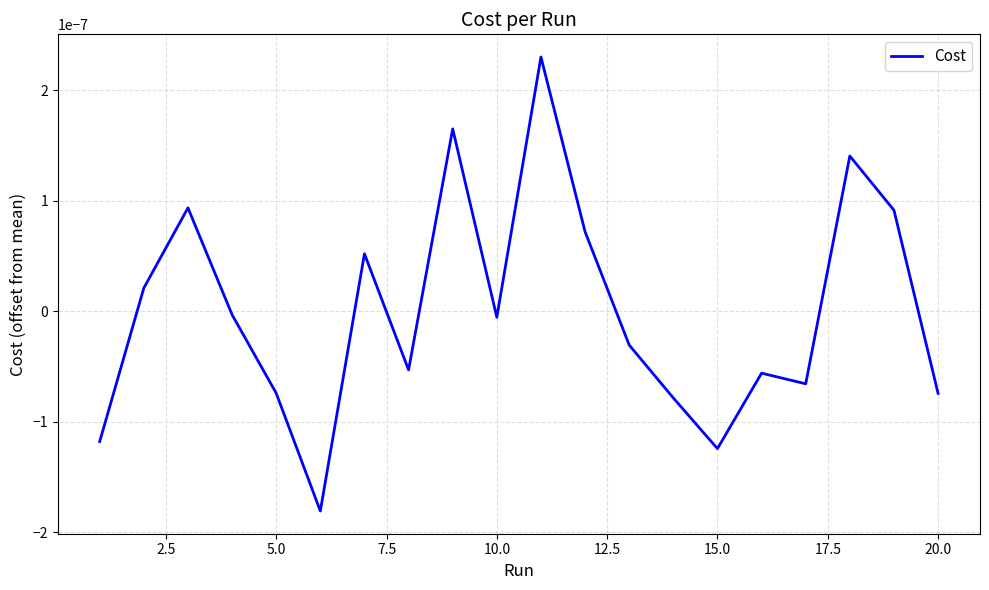

How many lines are shown in the chart?

1